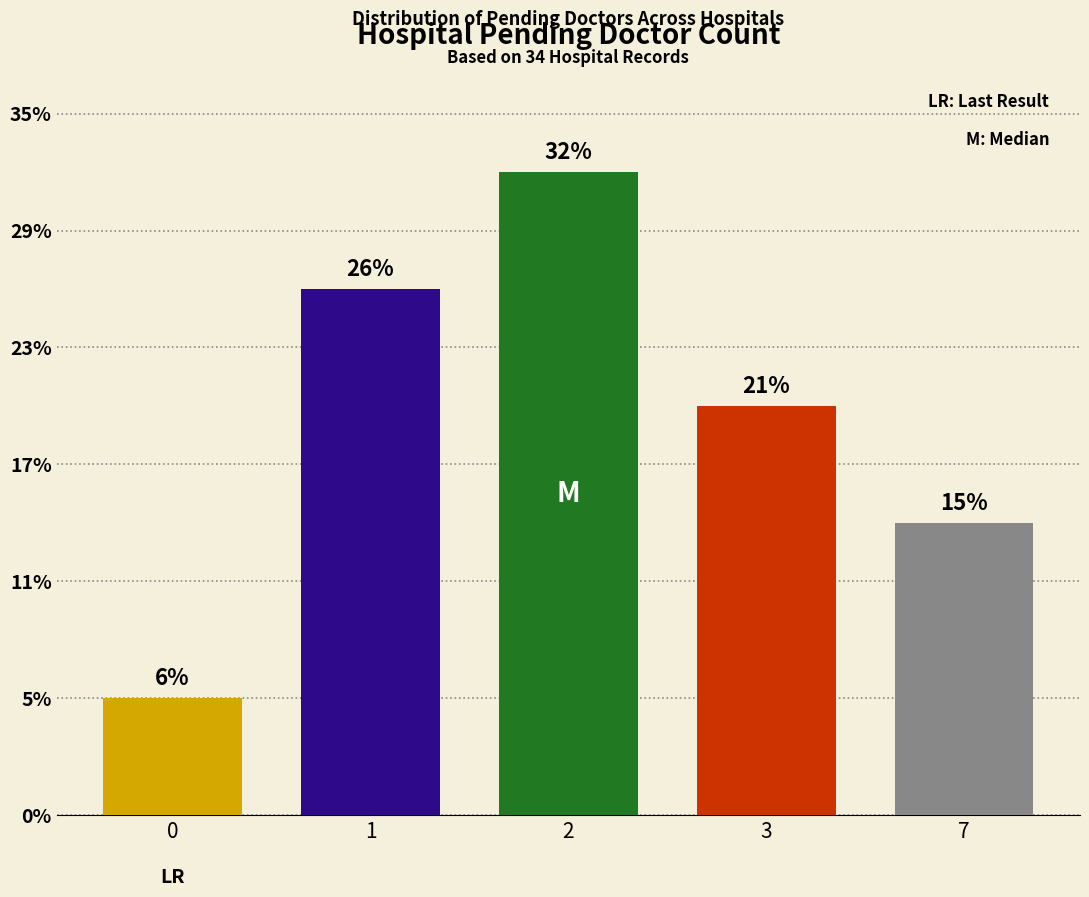

Are the bars horizontal?

No